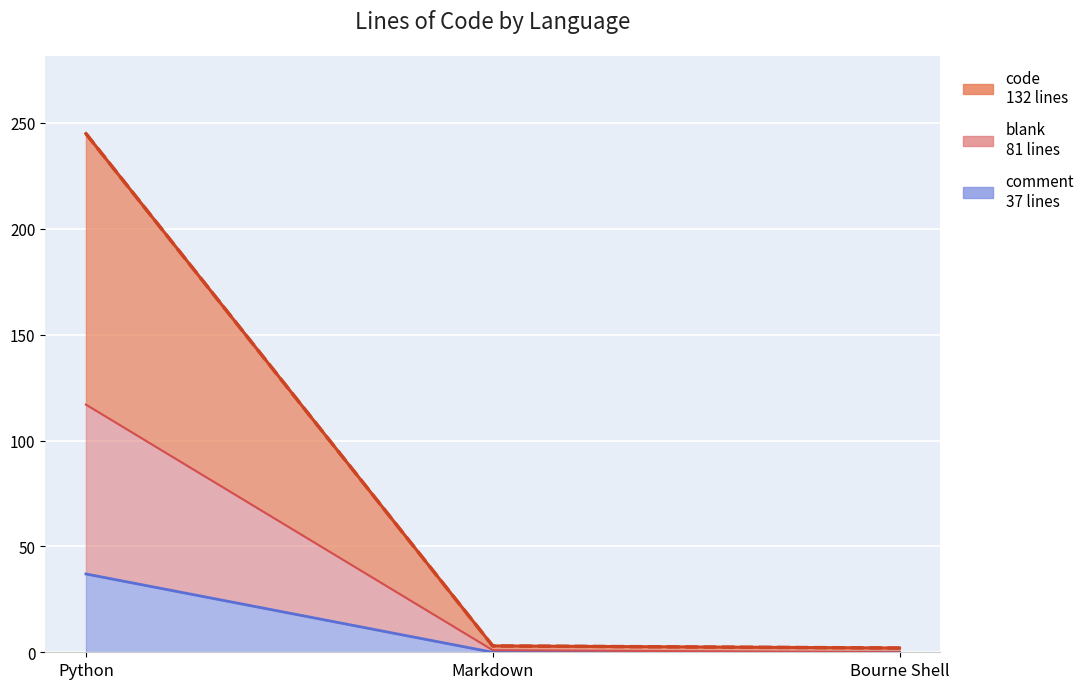

What is the label of the 3rd point from the left?

Bourne Shell